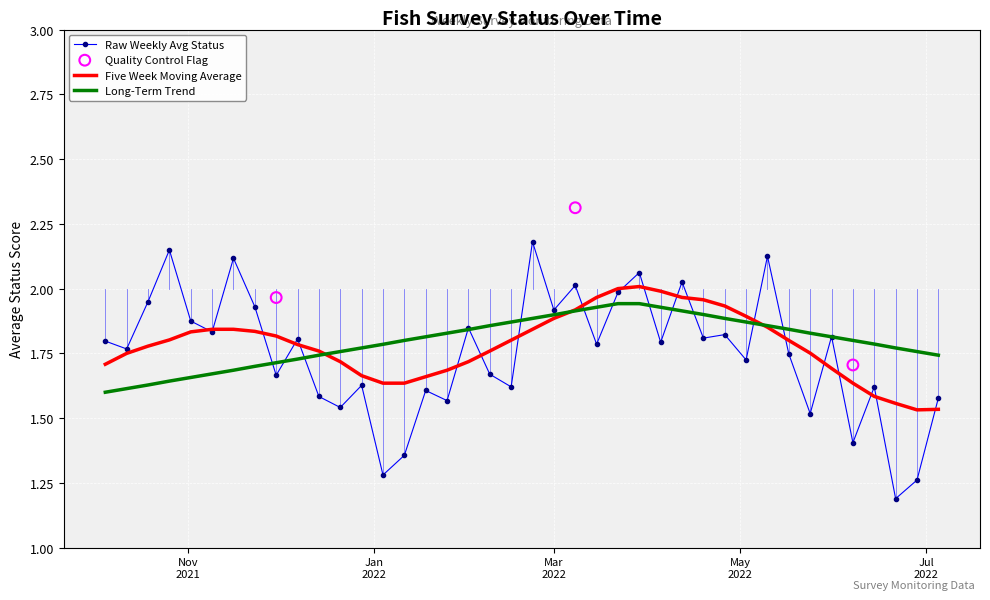

Which series has the largest total across all categories?

Long-Term Trend